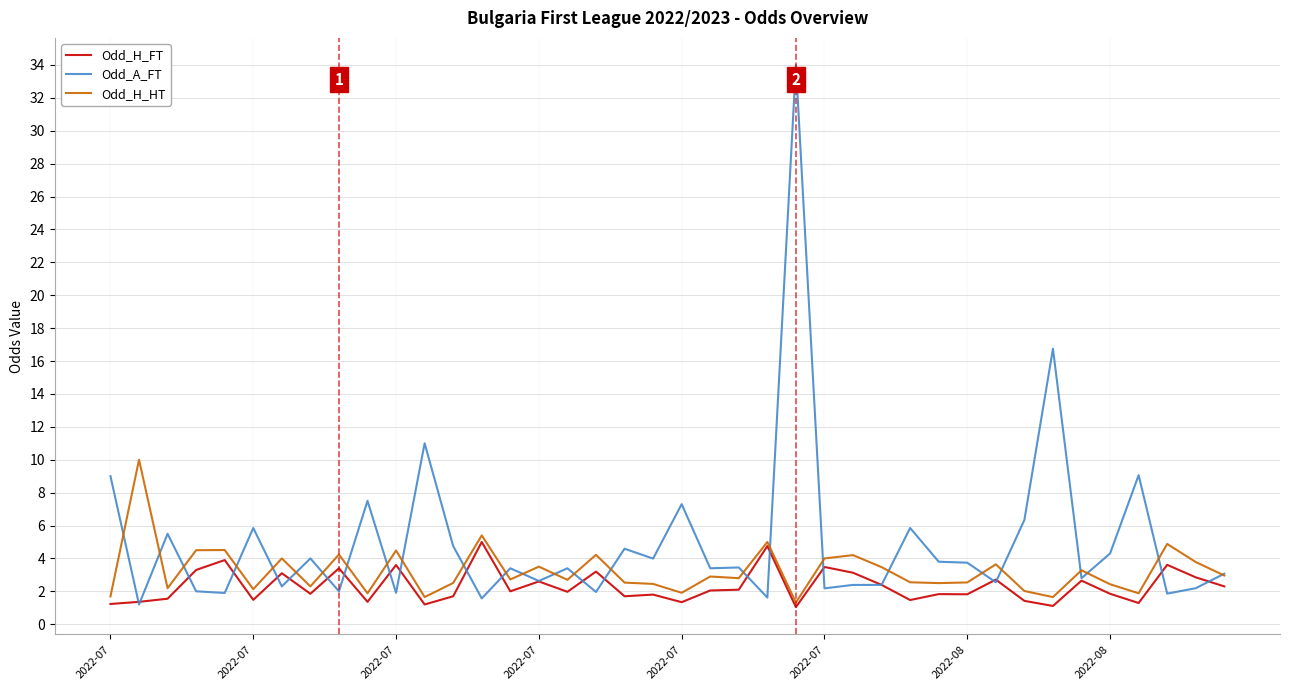

Which series has the largest total across all categories?

Odd_A_FT